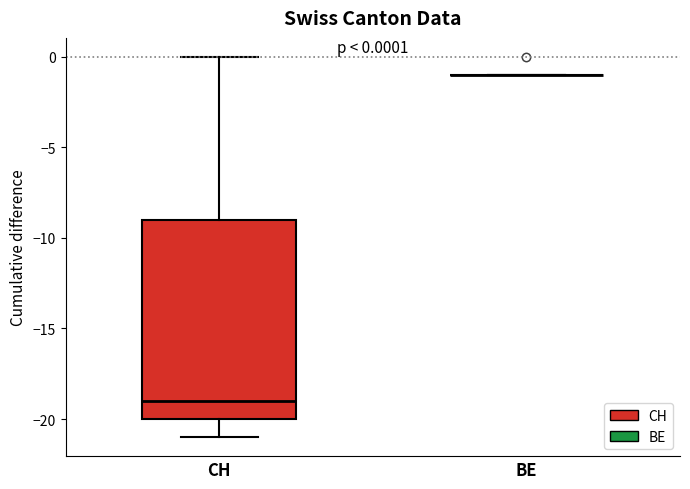

Comparing the boxes themselves (not the whiskers), which one is the tallest?

CH